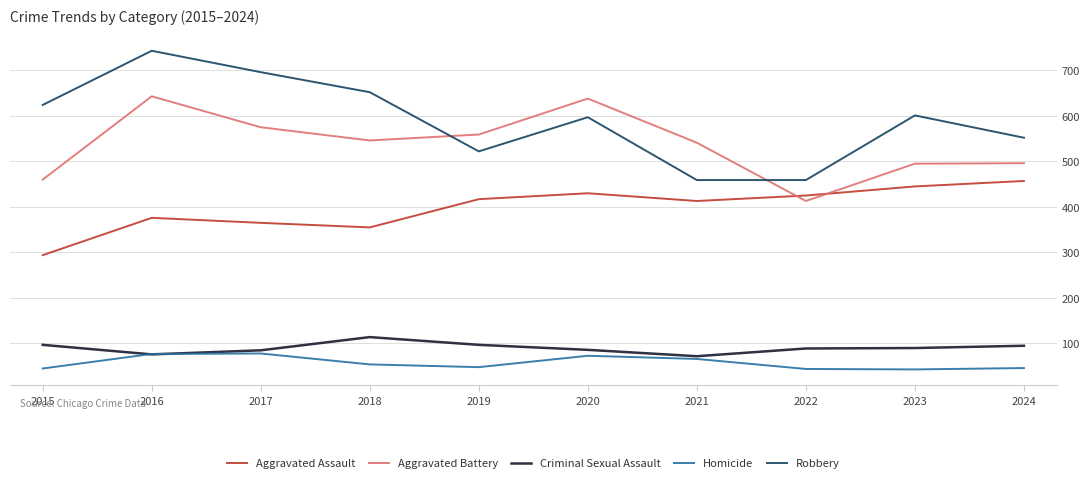

What is the difference between the Aggravated Assault values at 2018 and 2017?

10